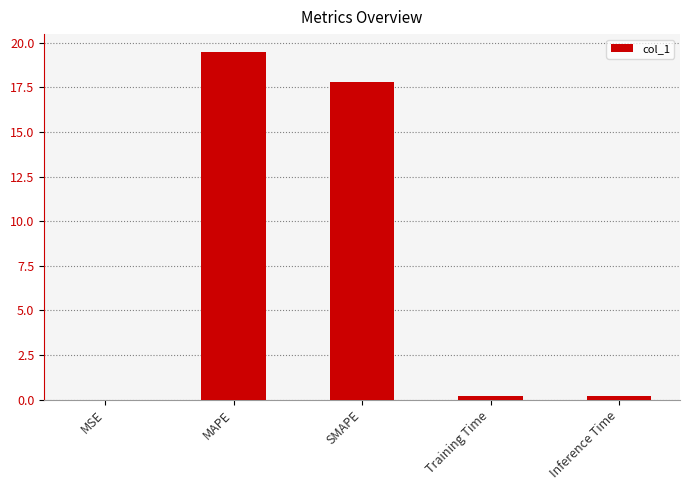

What is the greatest value displayed?

19.5